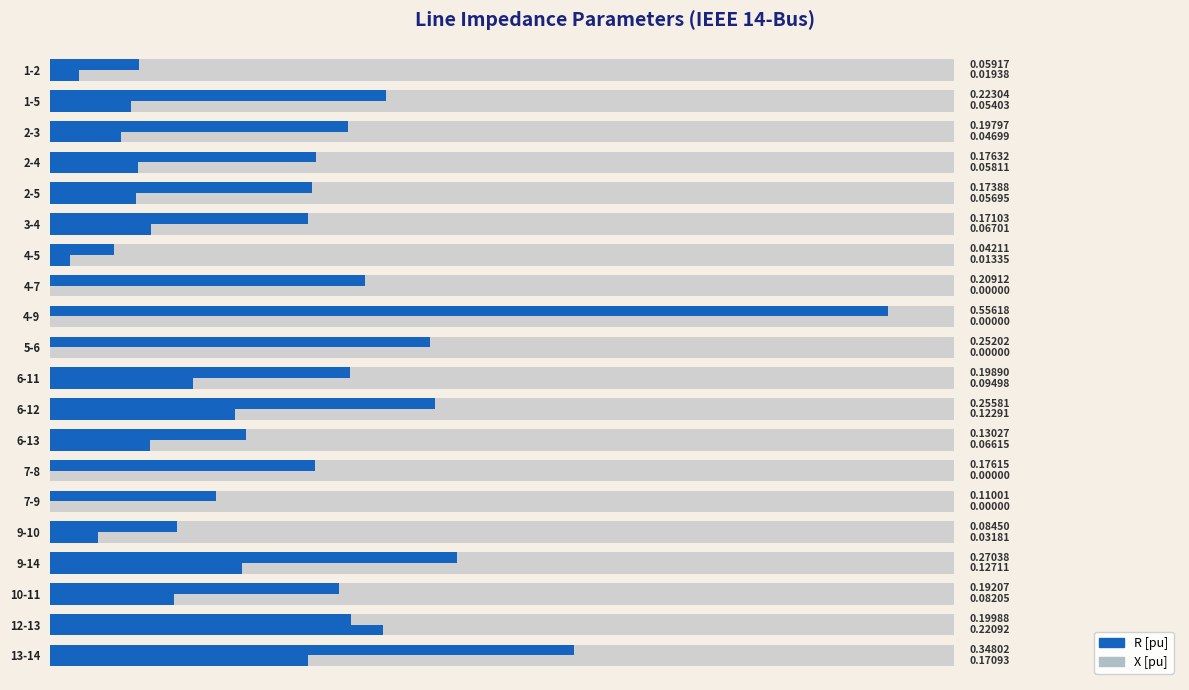

Which series has the largest range (max minus min)?

X [pu]